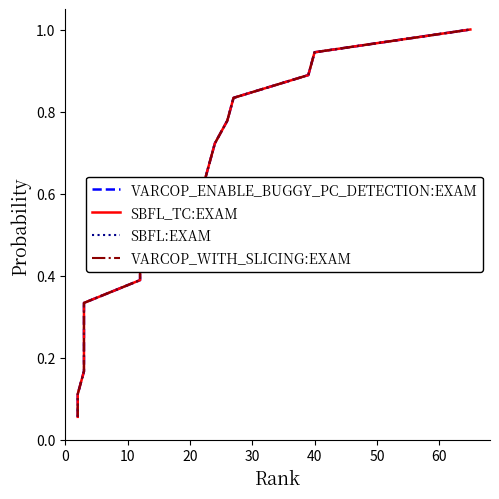

How many data points does each series have?

18